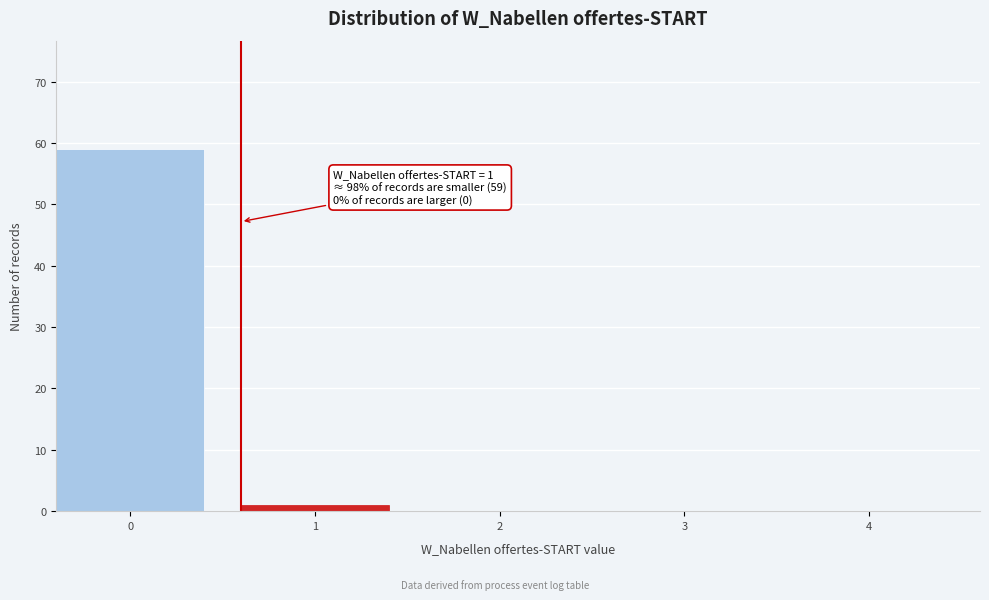

Reading right to left, transcribe all the data shown in this chart.

4=0	3=0	2=0	1=1	0=59